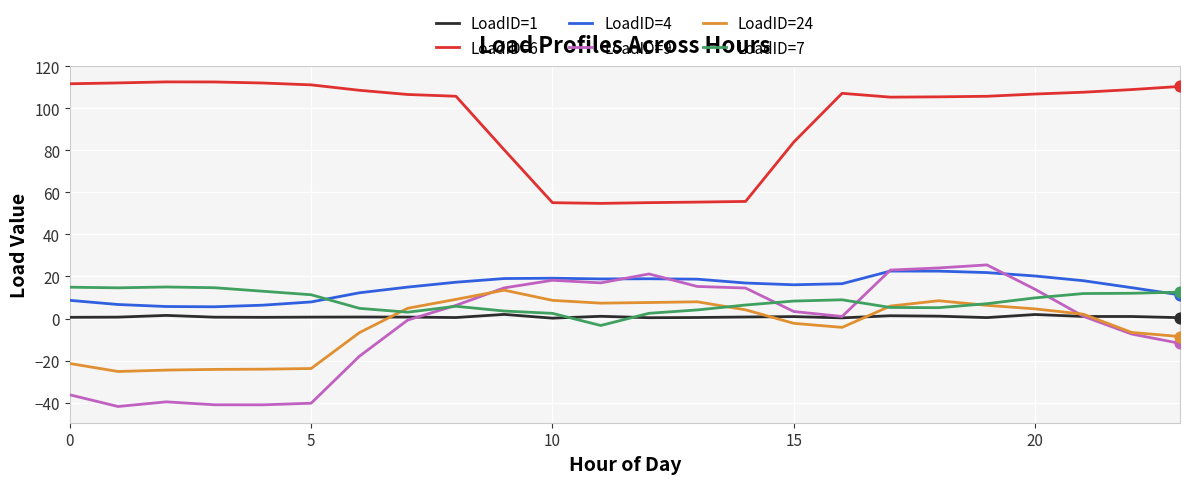

Which series has the widest spread of values?

LoadID=9